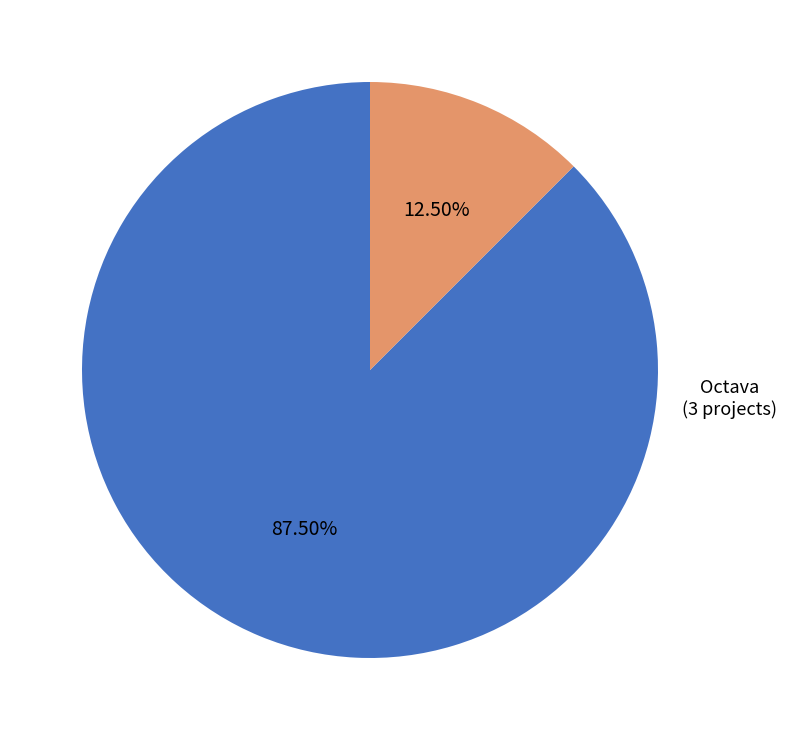

What percentage is NOT represented by Interregional?

12.5%